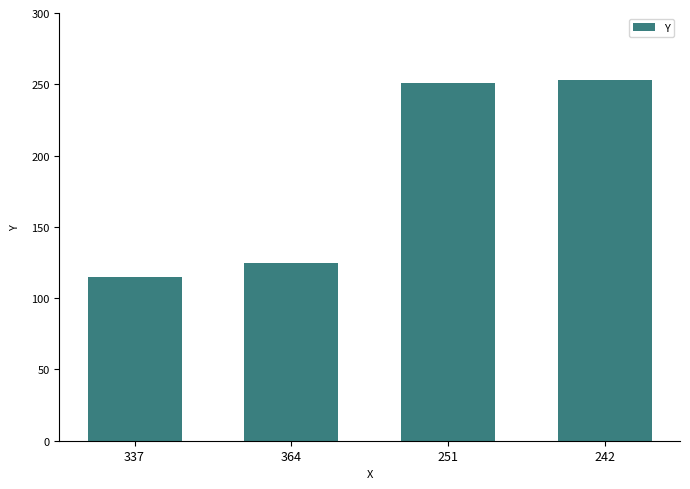

What is the approximate value at 364, to the nearest 5?

125